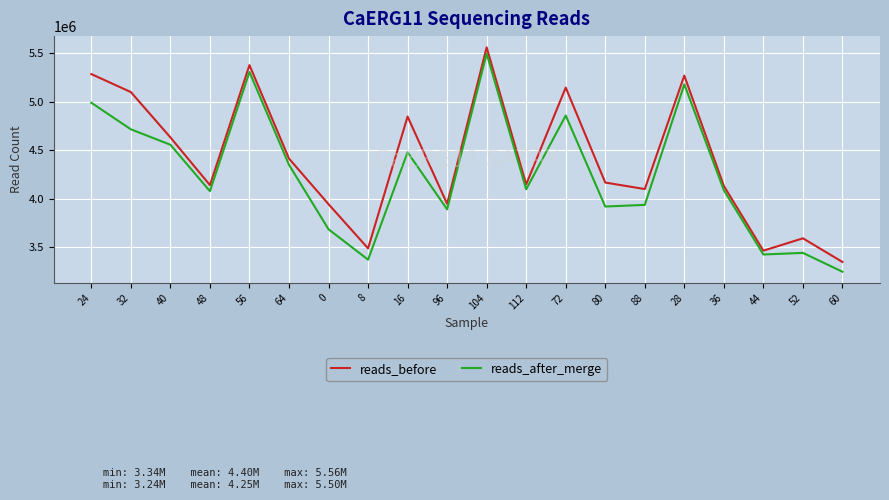

What is the sum of all reads_before values?

88085532